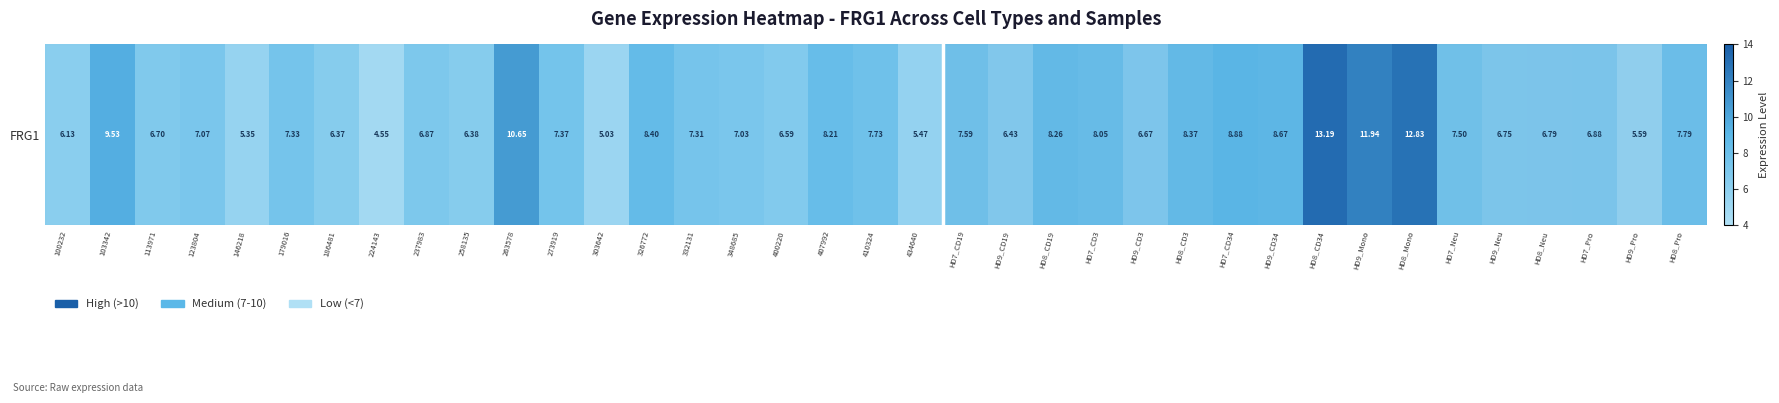

Between HD9_CD34 and HD9_CD3, which is larger?

HD9_CD34